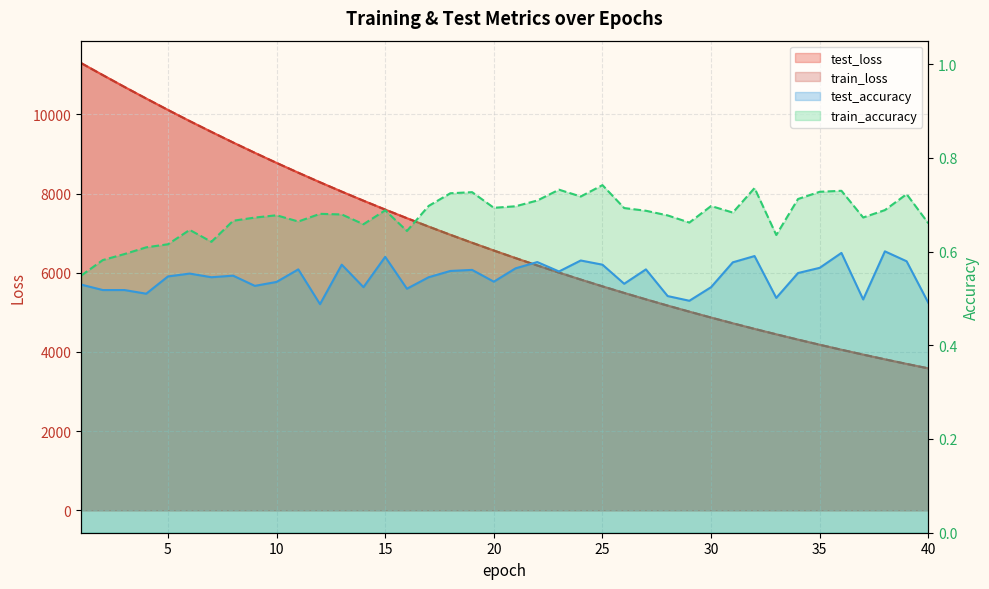

How many interior local valleys does the test_accuracy series have?

12